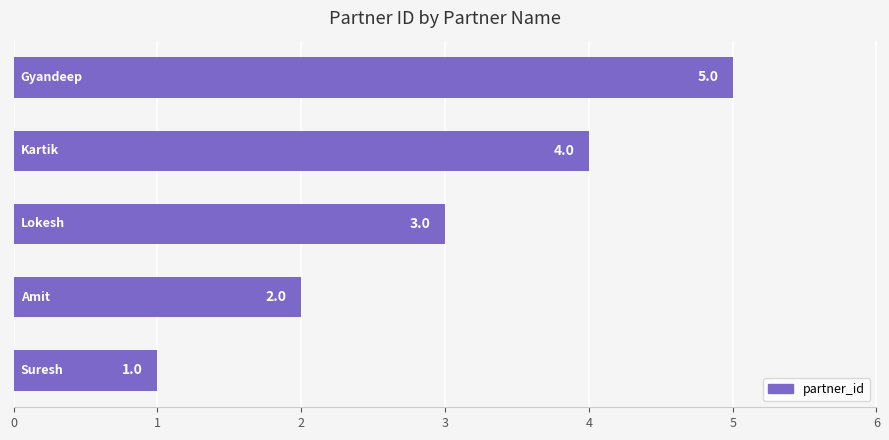

What is the greatest value displayed?

5